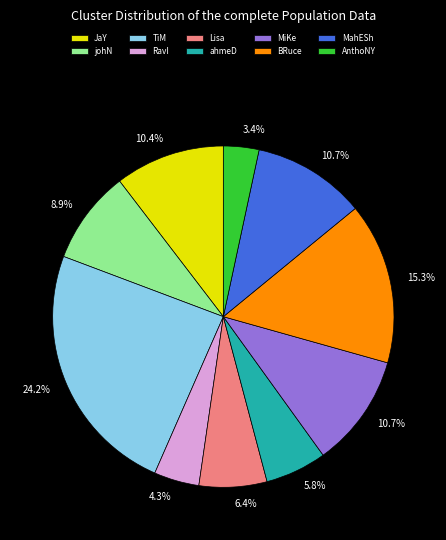

How many slices are in this pie chart?

10